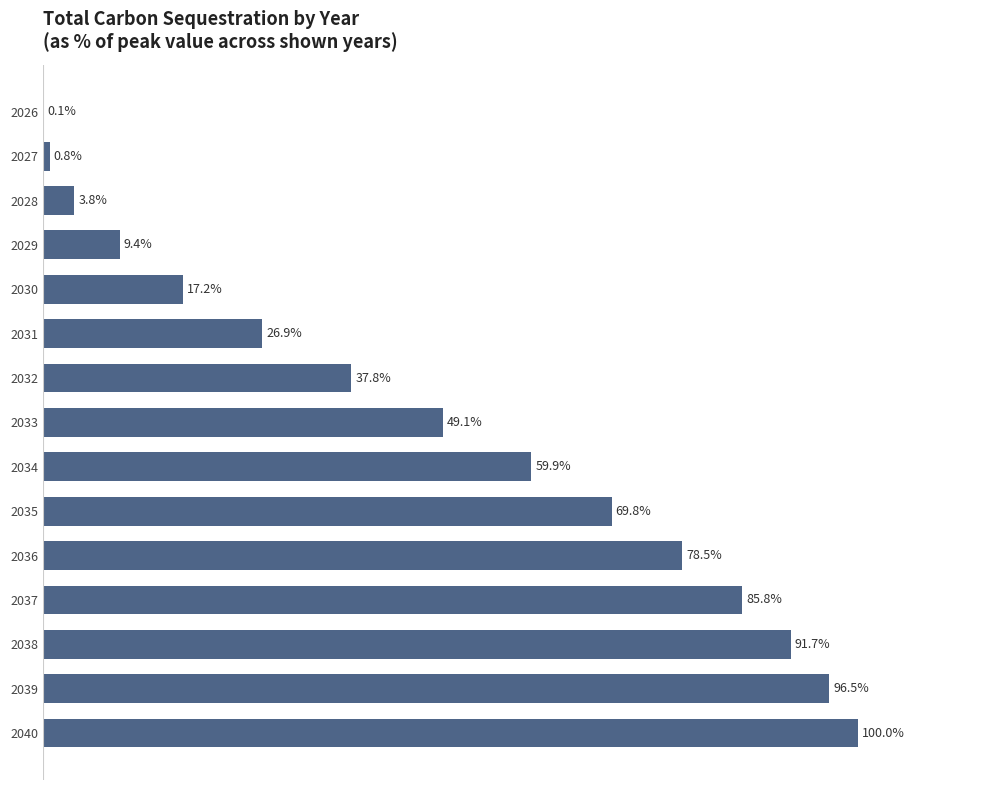

Are the bars horizontal?

Yes